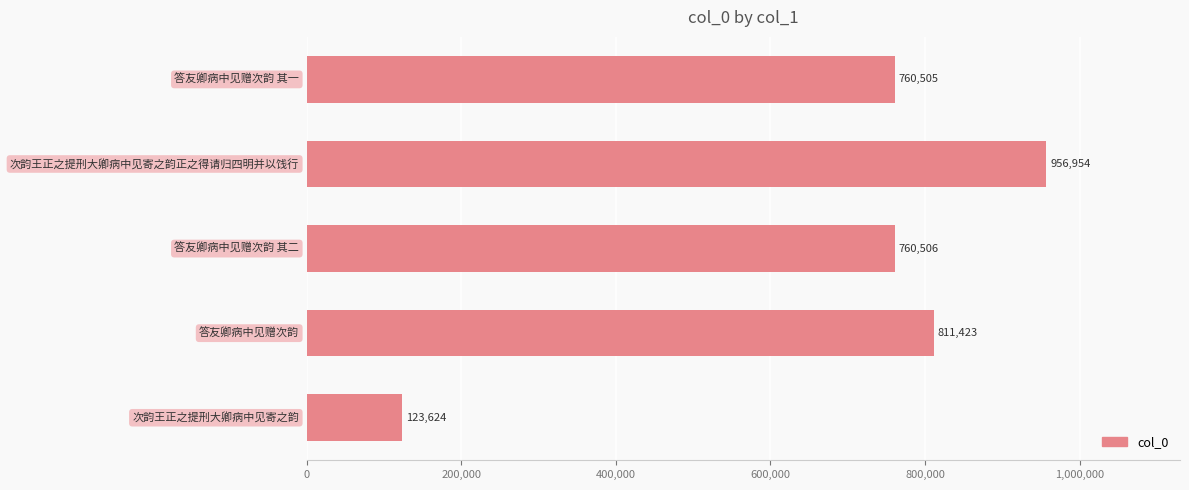

What is the difference between the maximum and minimum values?

833330